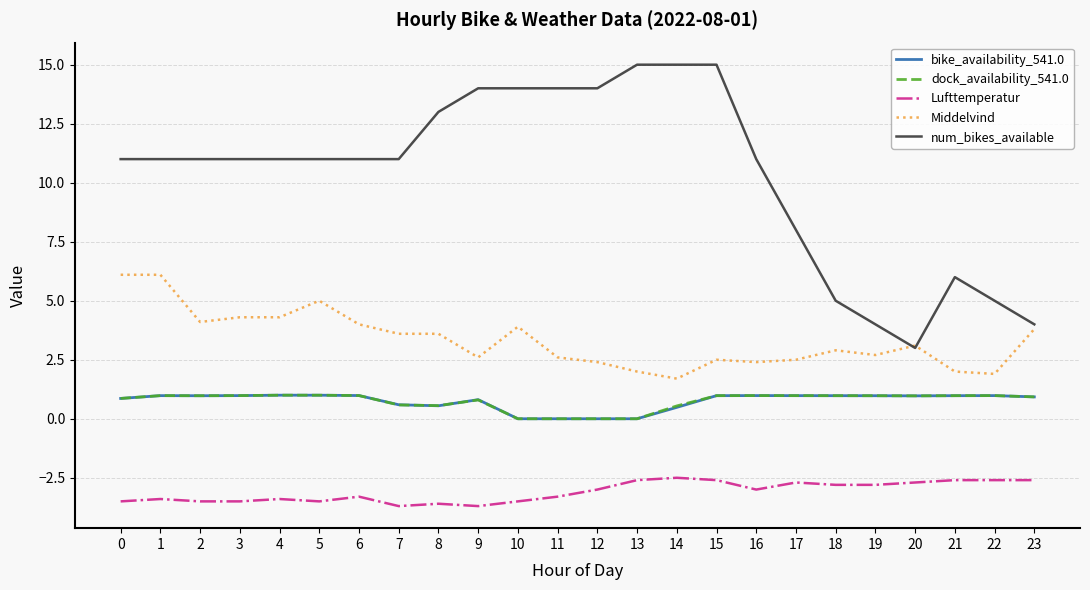

True or false: dock_availability_541.0 and num_bikes_available cross at least once.

False